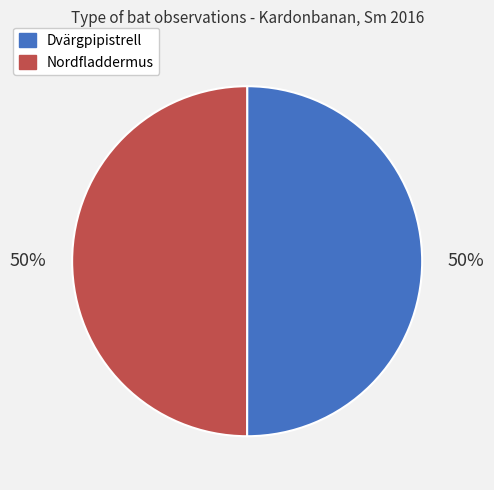

To the nearest percent, what is the average slice percentage?

50%